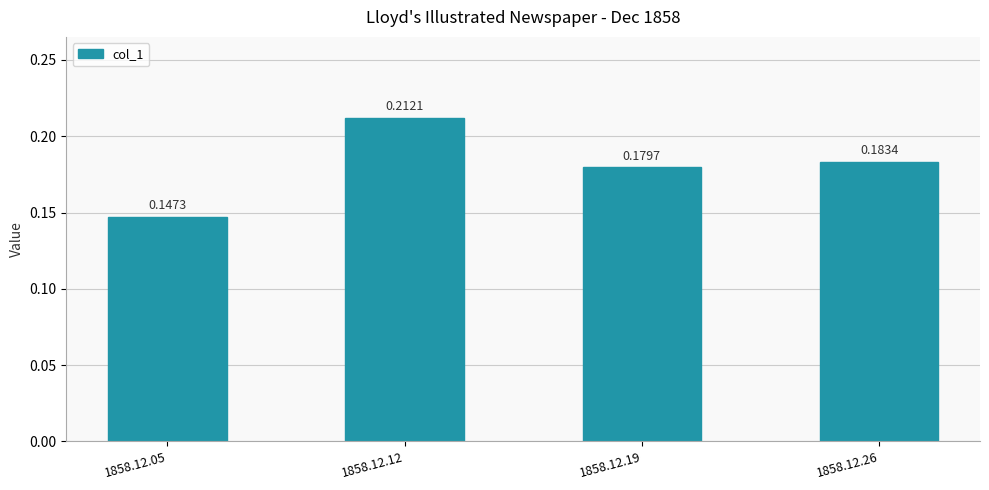

What is the sum of the values at 1858.12.26 and 1858.12.19?

0.4